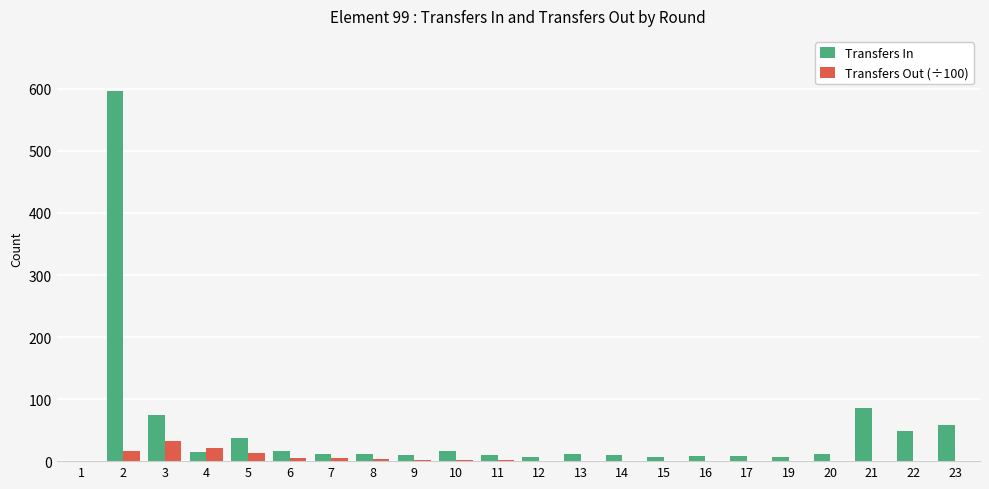

Which series has the widest spread of values?

Transfers In